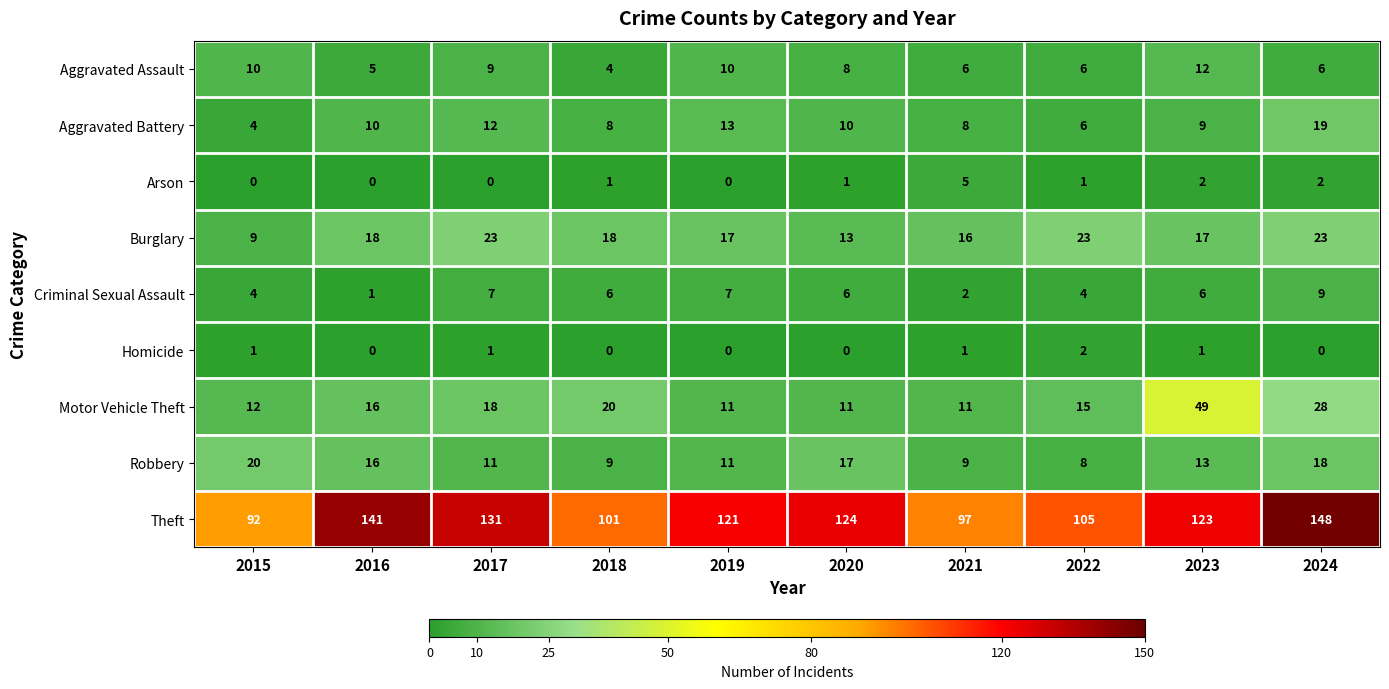

The value of Theft at 2020 is 124. True or false?

True